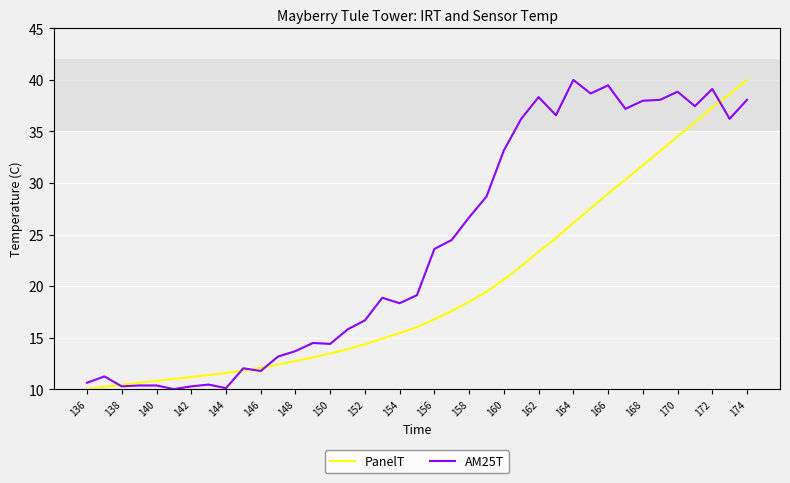

How many distinct data groups are displayed?

2